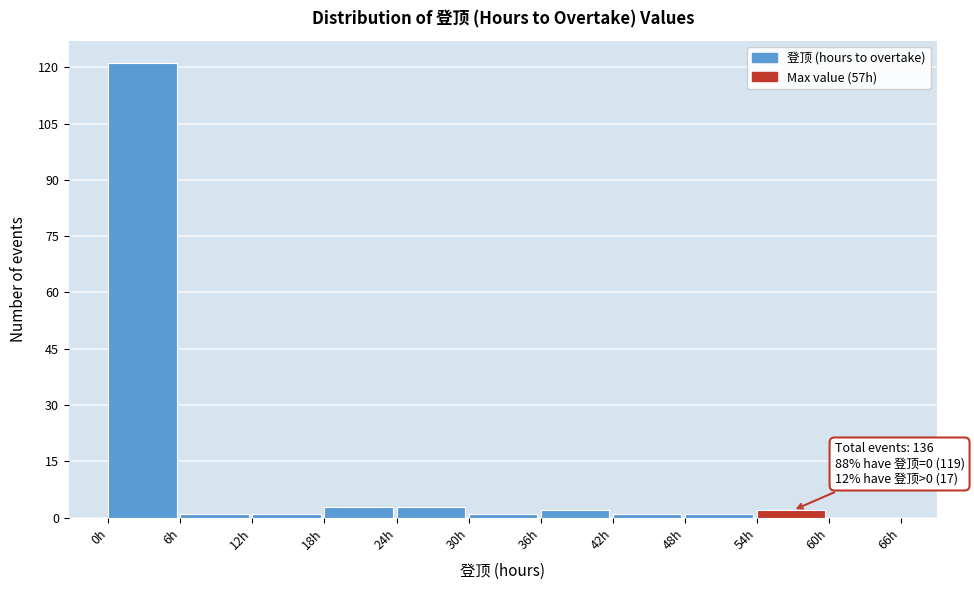

Which range on the x-axis has the tallest bar?

0 to 6